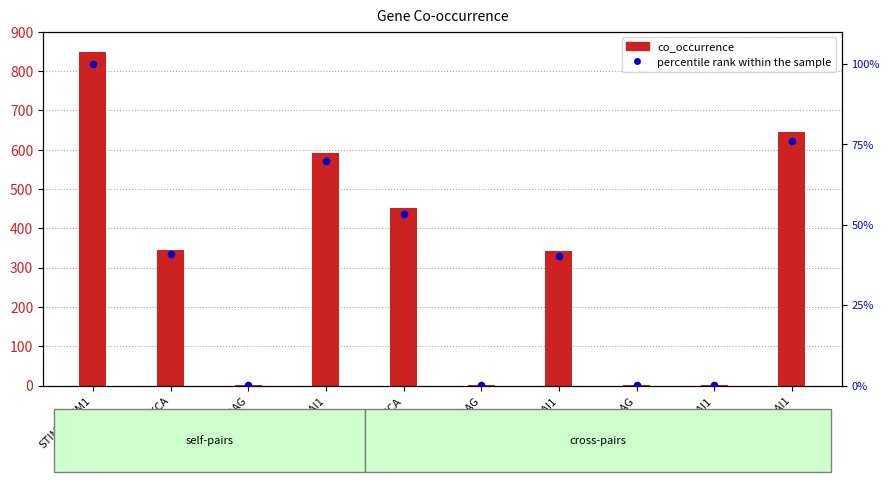

Is the value of co_occurrence at PKCA-PKCA greater than the value of percentile rank within the sample at ORAI1-ORAI1?

Yes